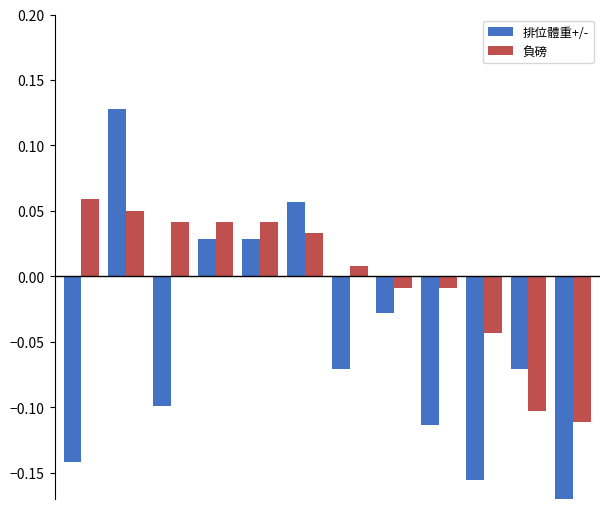

Which series has the largest total across all categories?

負磅